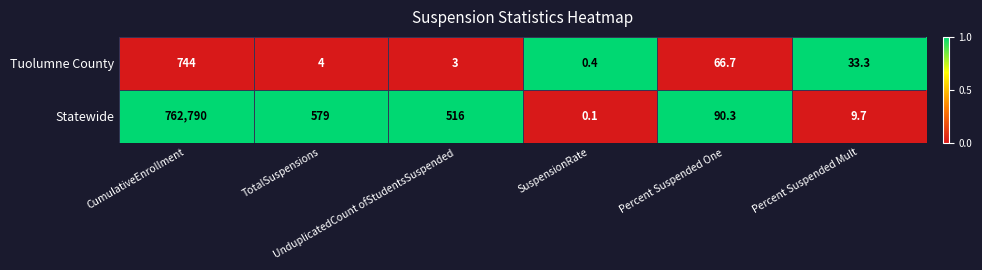

What is the difference between the highest and lowest values at Percent Suspended One?

23.6